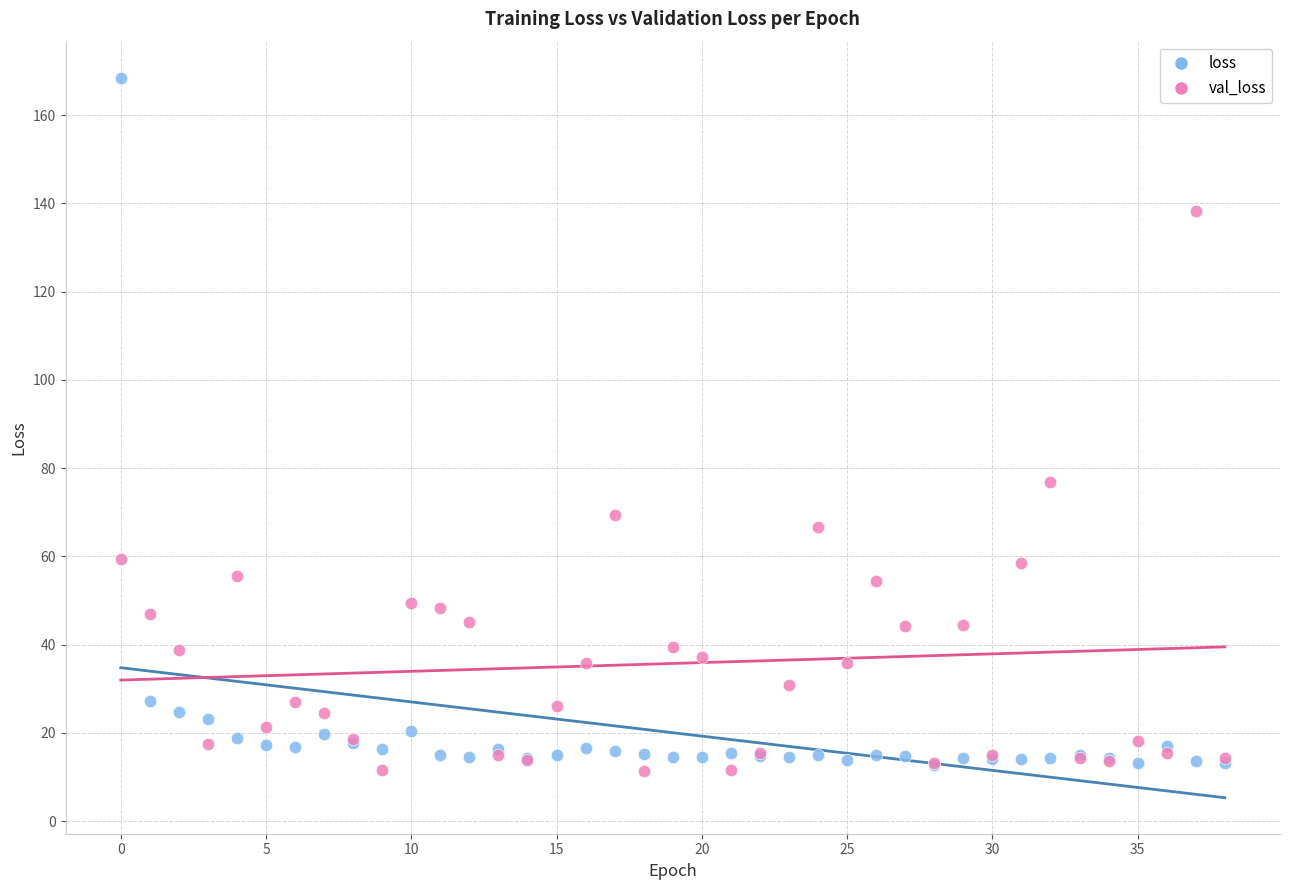

In the loss series, what Y value is closest to 90?

27.2